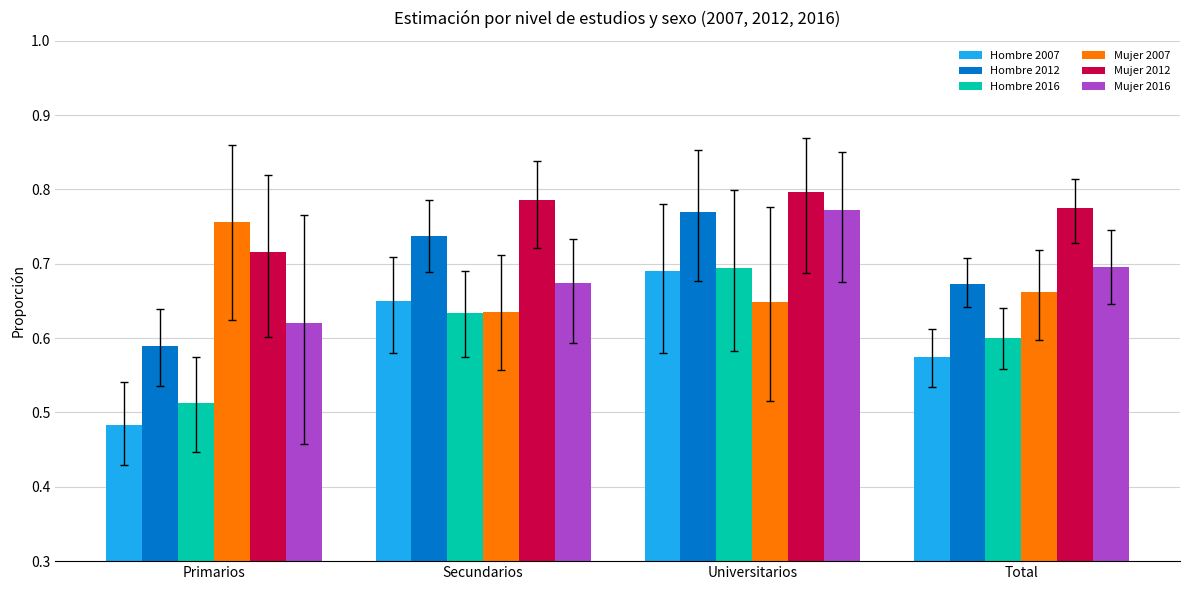

Which category has the lowest value in the Hombre 2007 series?

Primarios